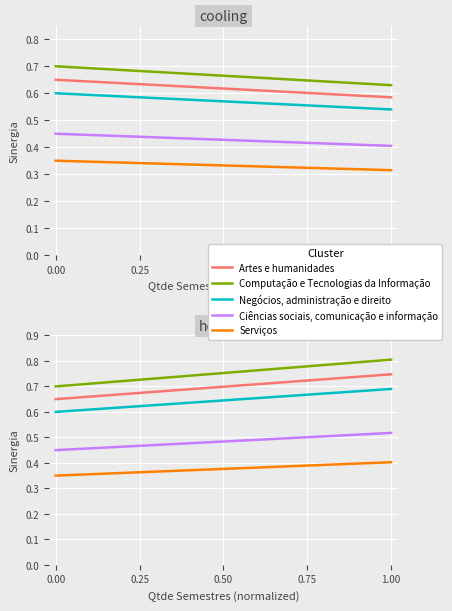

Rank the categories by Artes e humanidades value from highest to lowest.

1.00, 0.75, 0.50, 0.25, 0.00